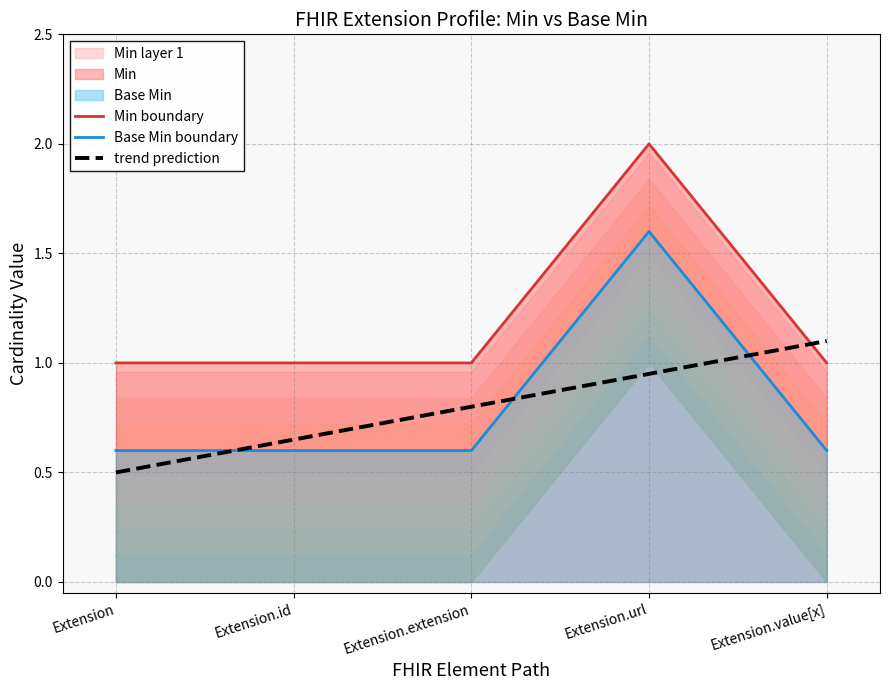

True or false: Base Min and Min intersect in this chart.

False